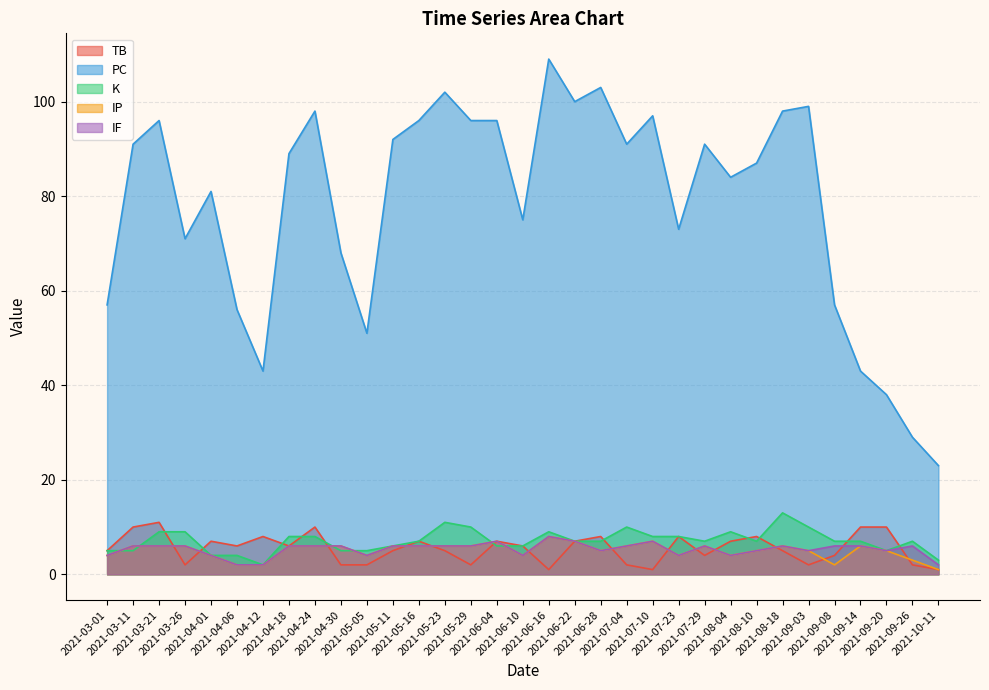

What is the value of the TB point at the 10th from the left?

2